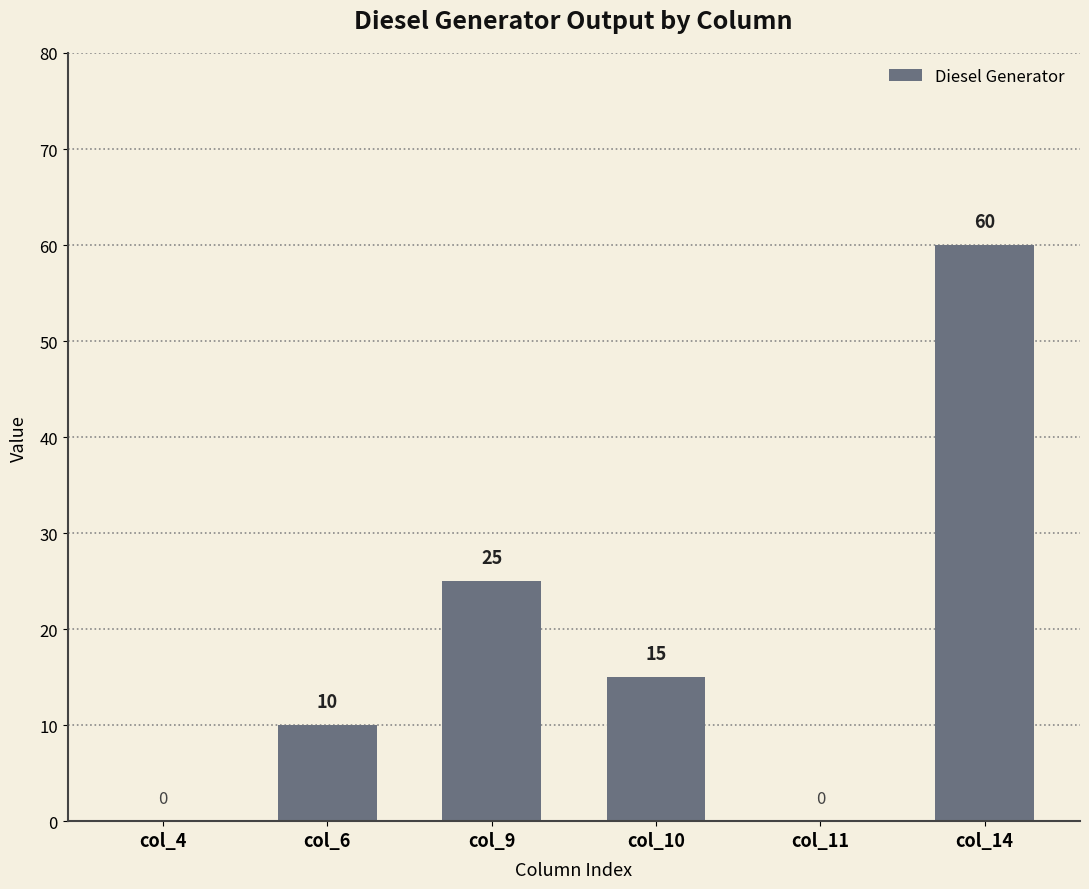

What is the maximum value shown in the chart?

60